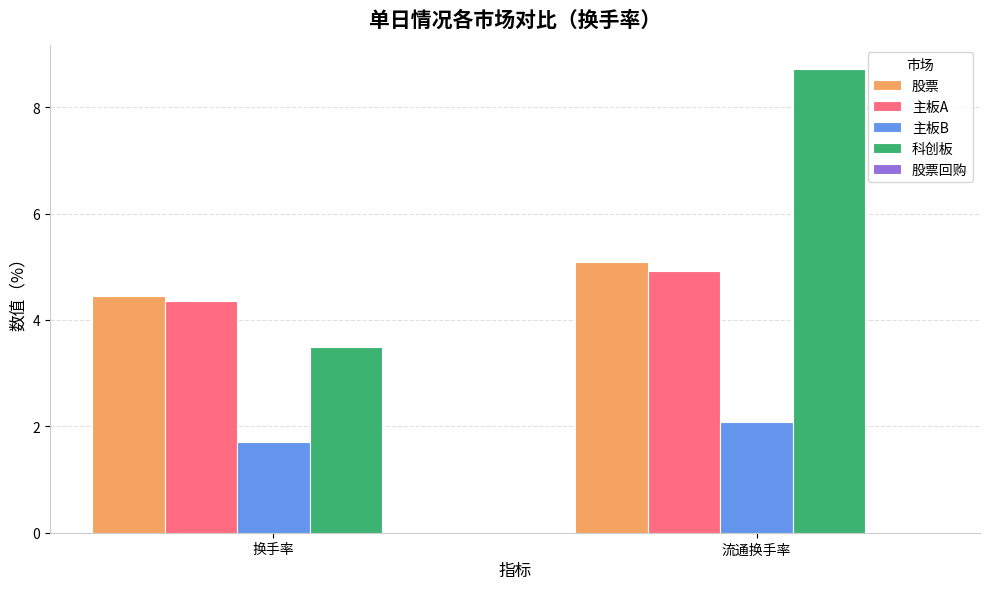

Between 换手率 and 流通换手率, which series saw the biggest shift?

科创板